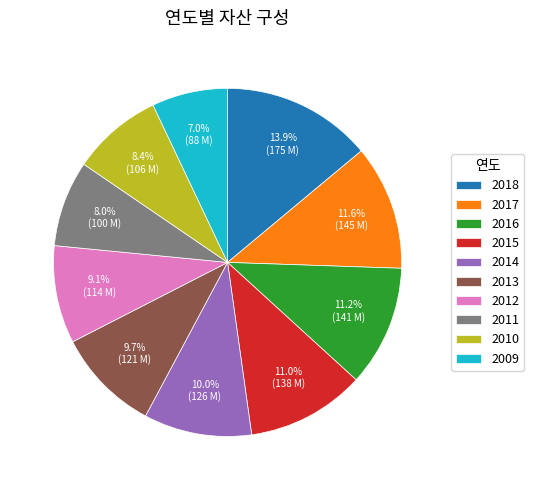

Does 2017 represent more than half of the total?

No